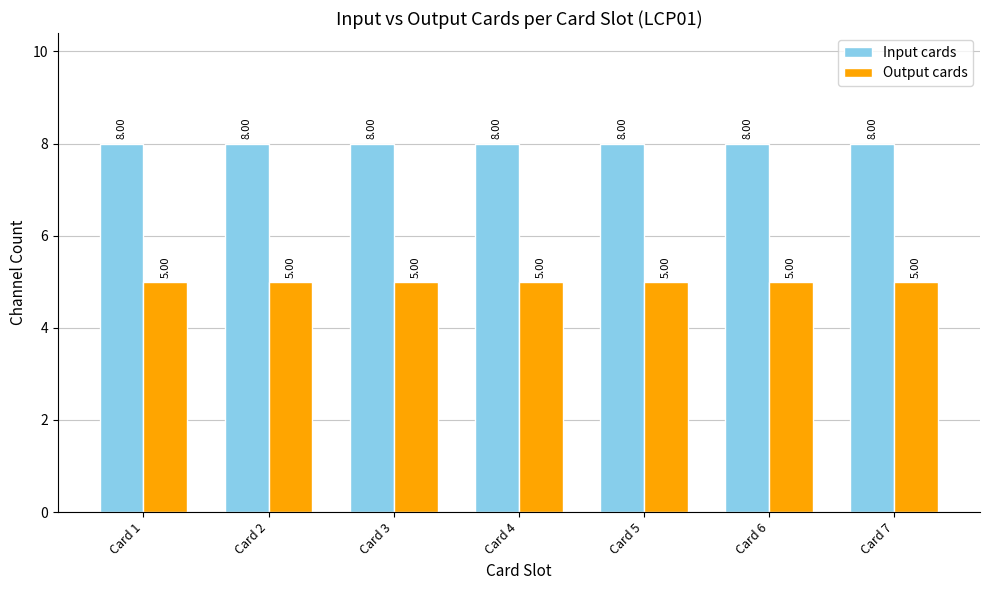

What is the lowest value of the Input cards series?

8